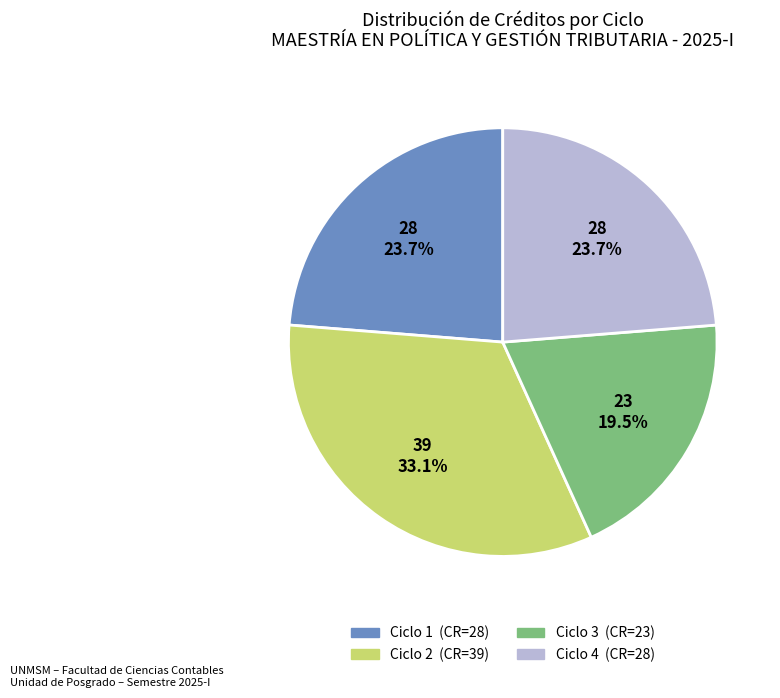

Does any single category account for the majority?

No